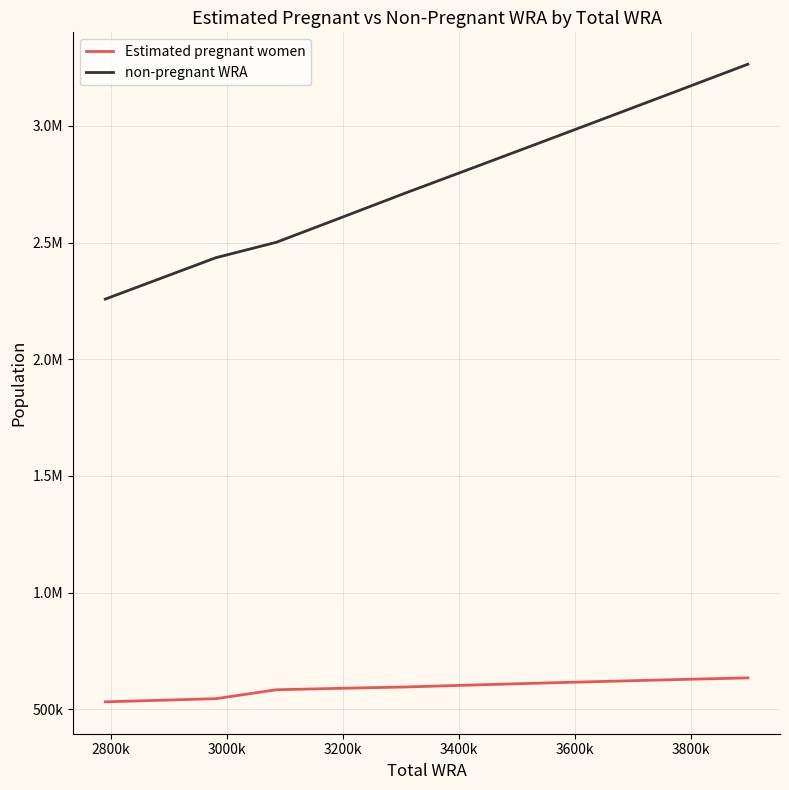

Does the chart display data point markers on the line(s)?

No